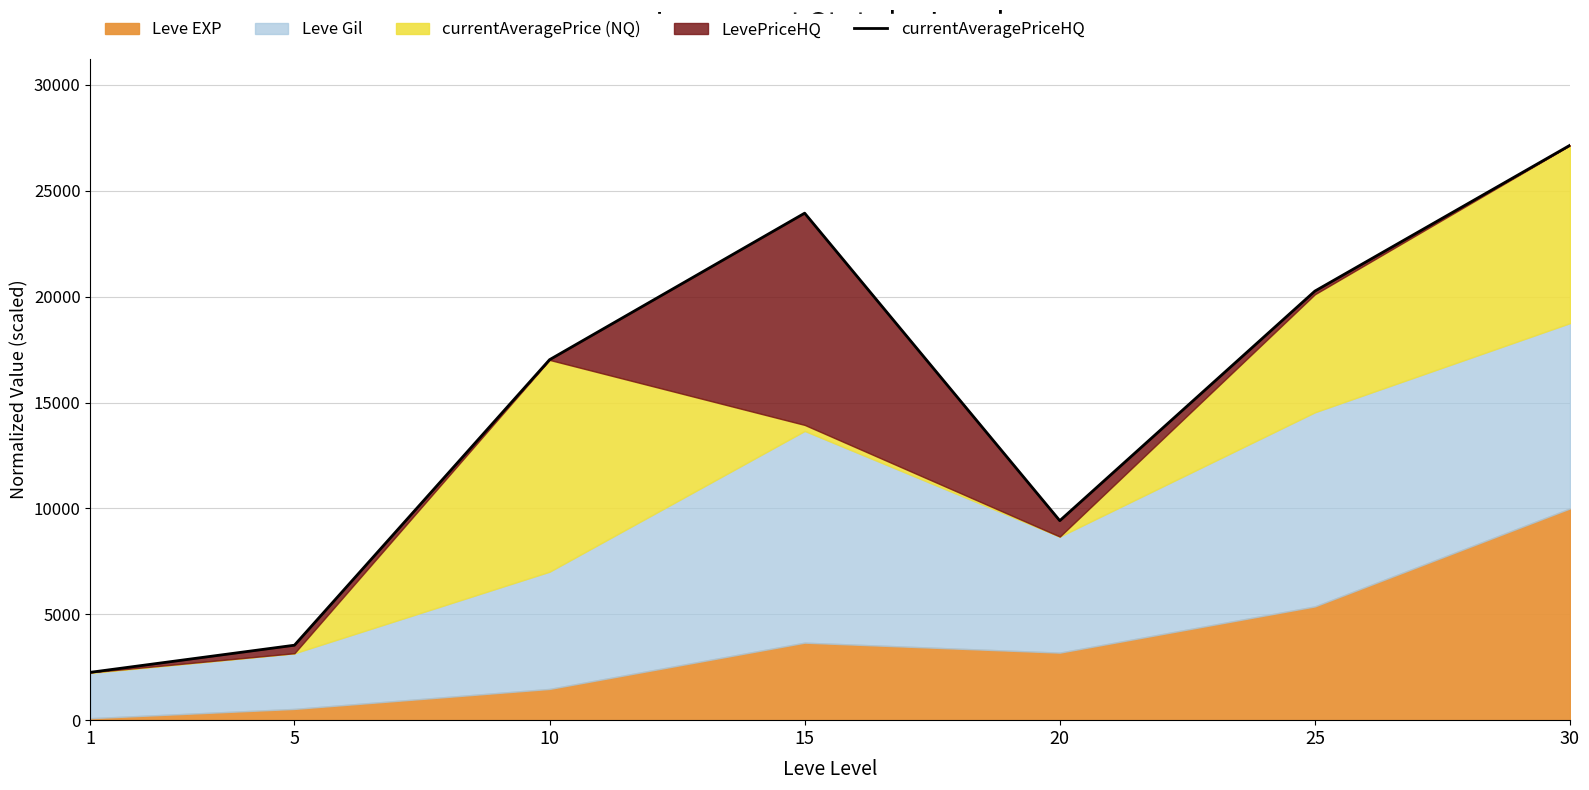

List the labels in order of value, smallest first.

1, 5, 20, 10, 25, 15, 30